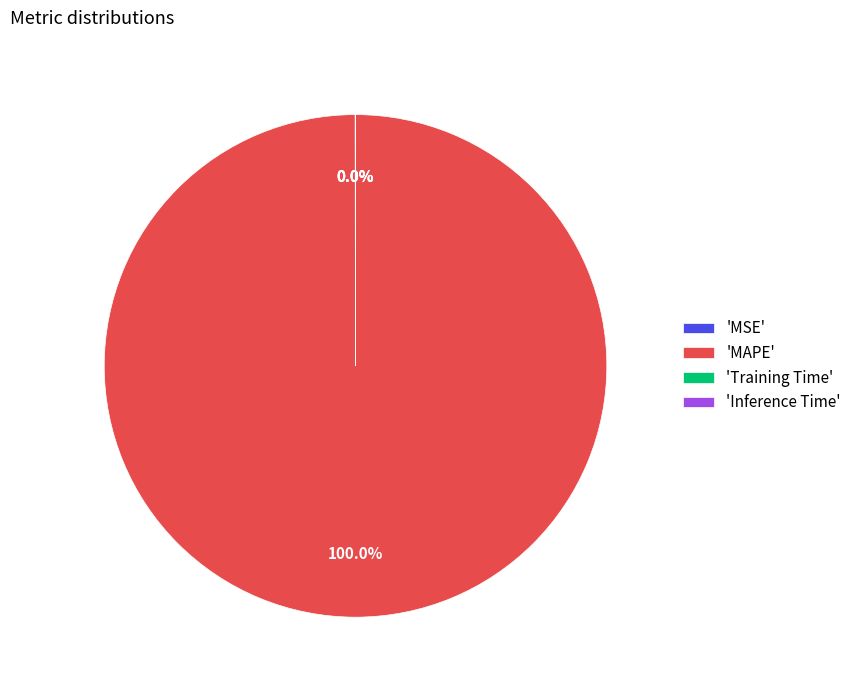

Which slice is the largest?

'MAPE'